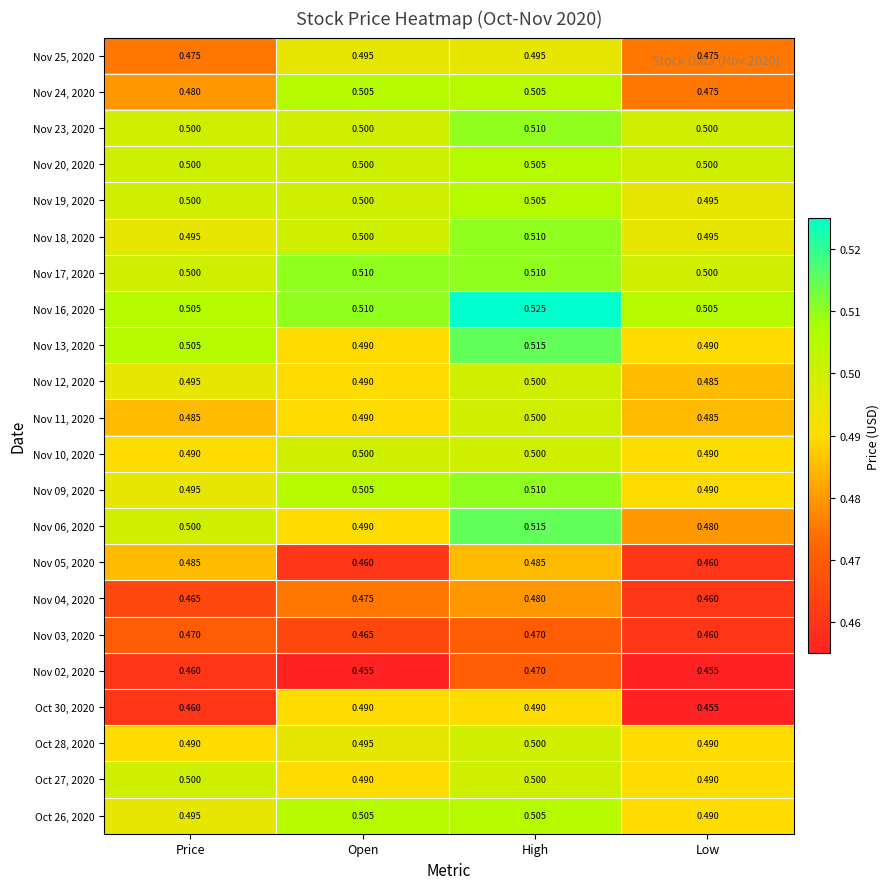

At which label does Nov 19, 2020 reach its minimum?

Low